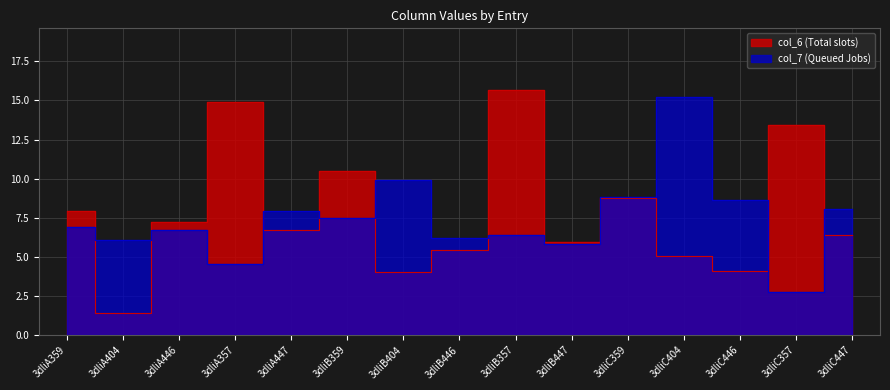

Between 3dliC357 and 3dliC447, which series saw the biggest shift?

col_6